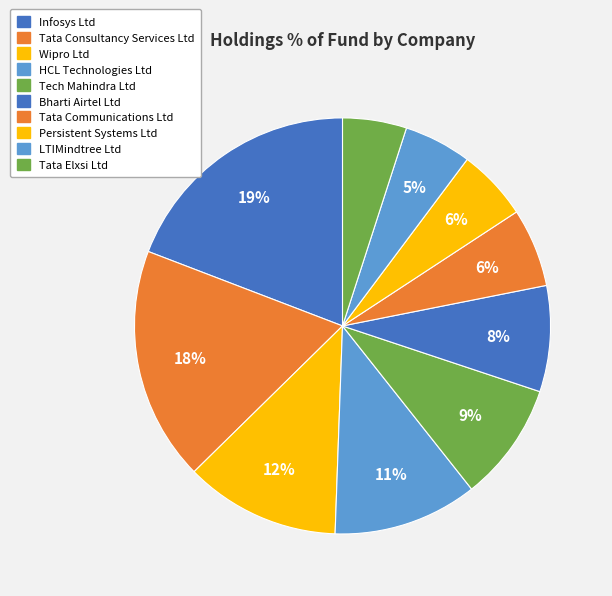

To the nearest percent, what is the average slice percentage?

10%